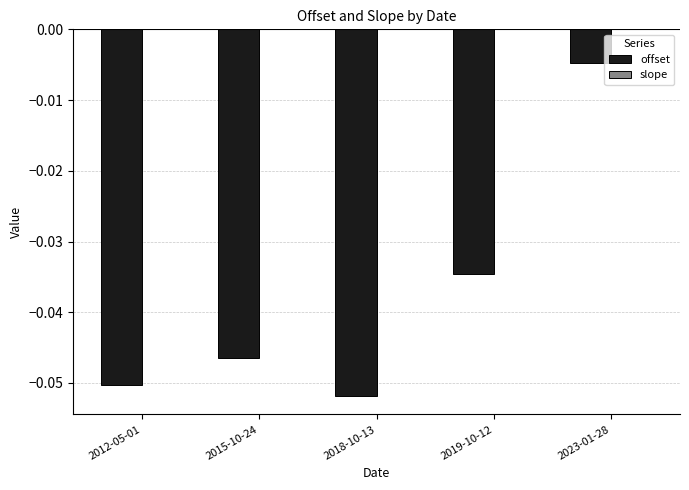

At which category is the sum across all series the highest?

2023-01-28